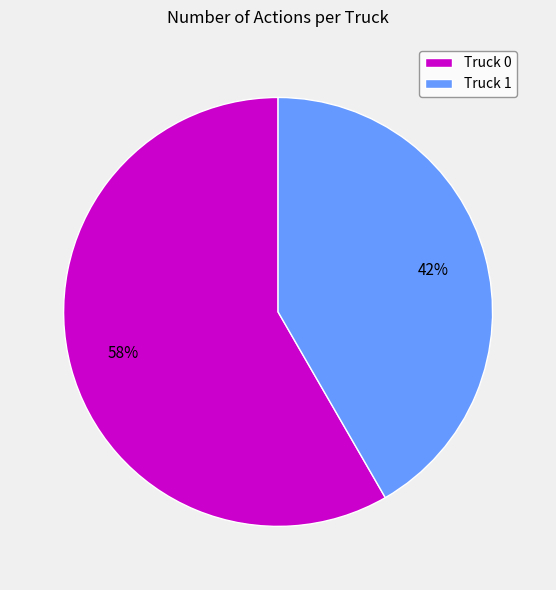

Between Truck 1 and Truck 0, which is larger?

Truck 0